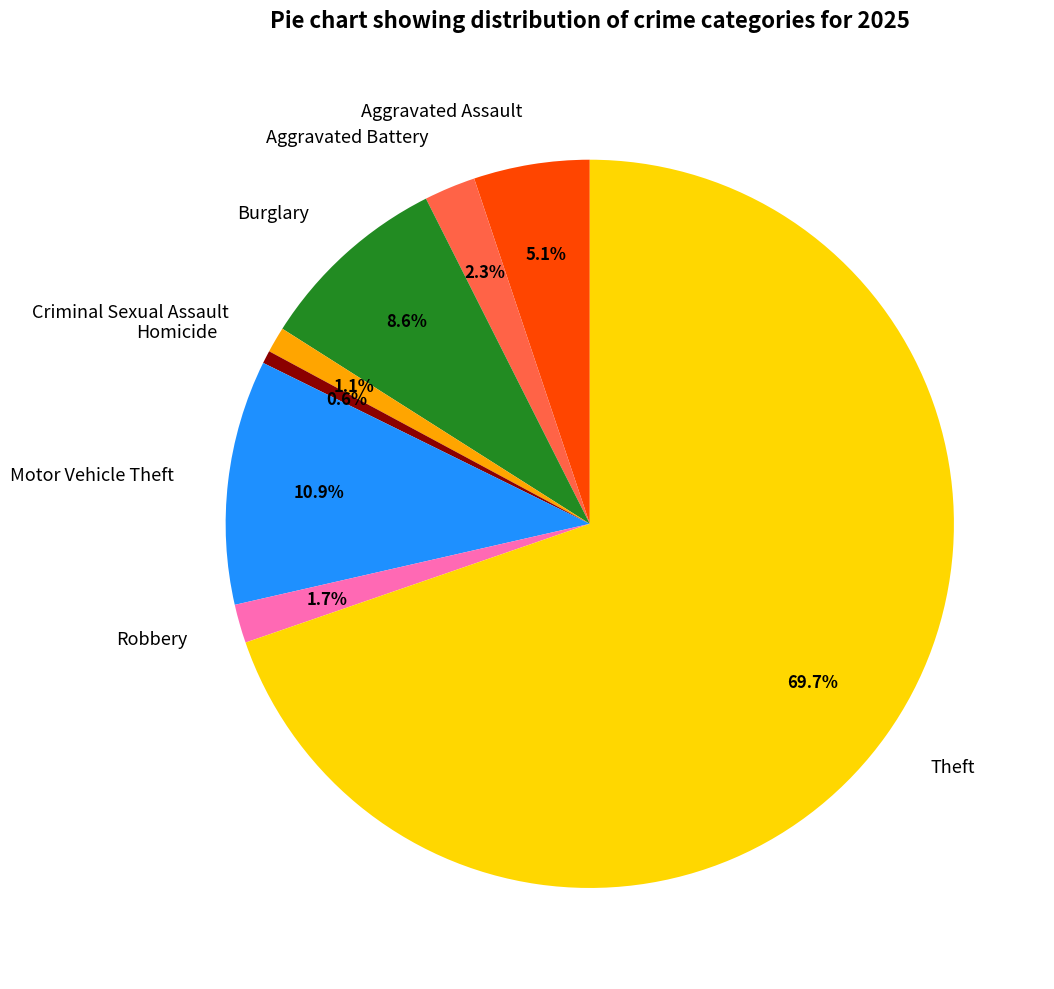

Is Theft the majority of the pie?

Yes